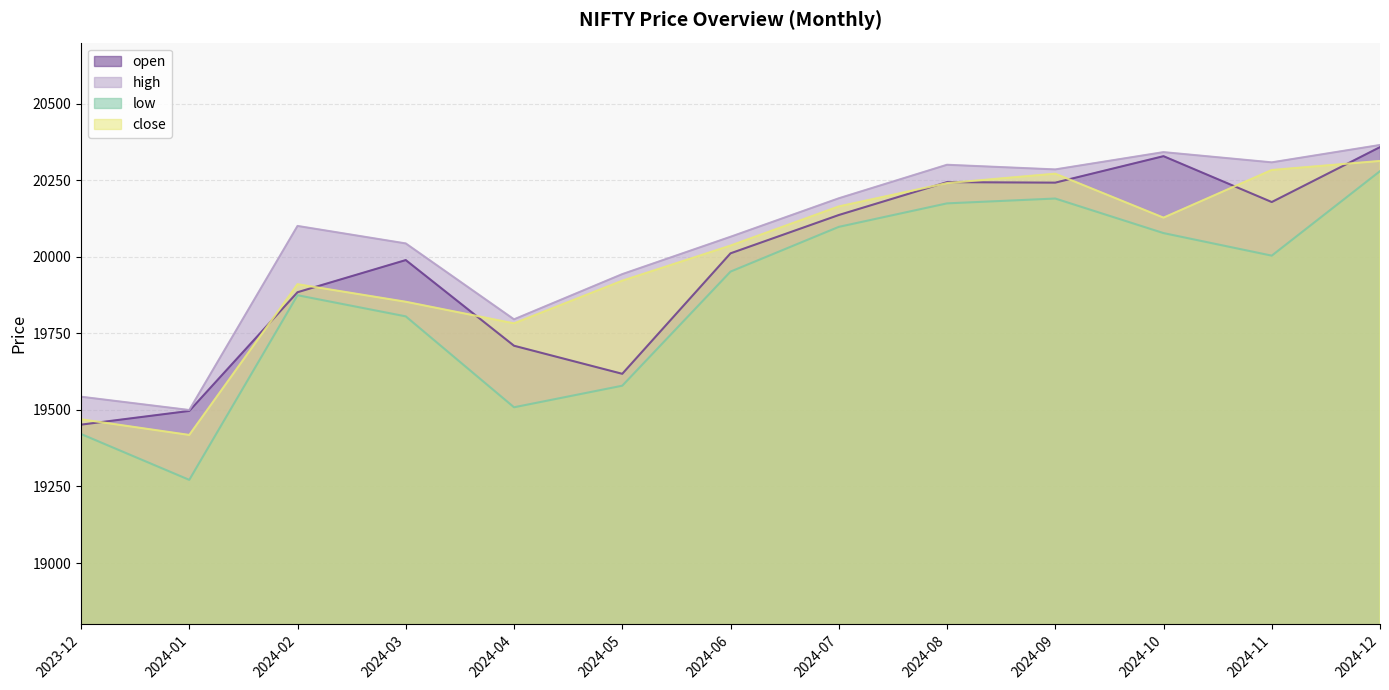

What is the sum of the close values at 2024-10 and 2024-12?

40441.8